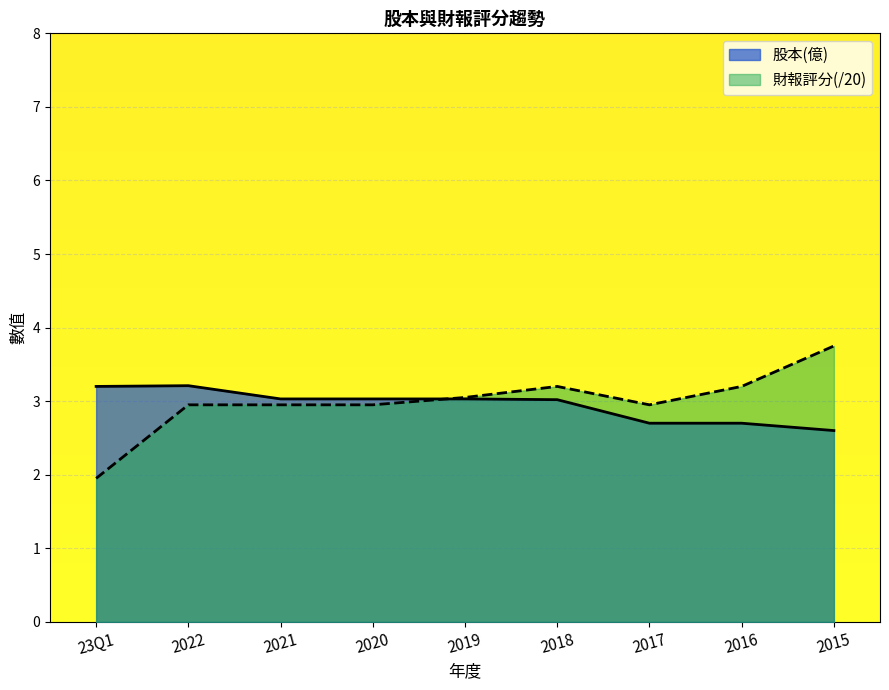

What is the value of the 股本(億) point at the 1st from the left?

3.2